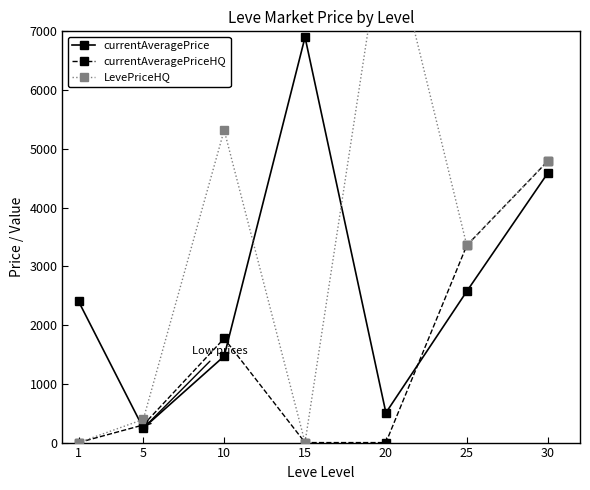

Does the chart have visible grid lines?

No